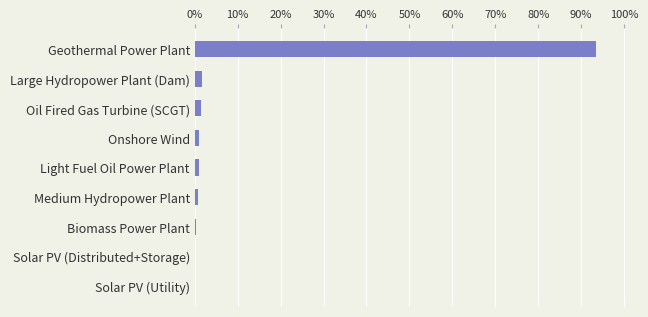

Are the bars horizontal?

Yes